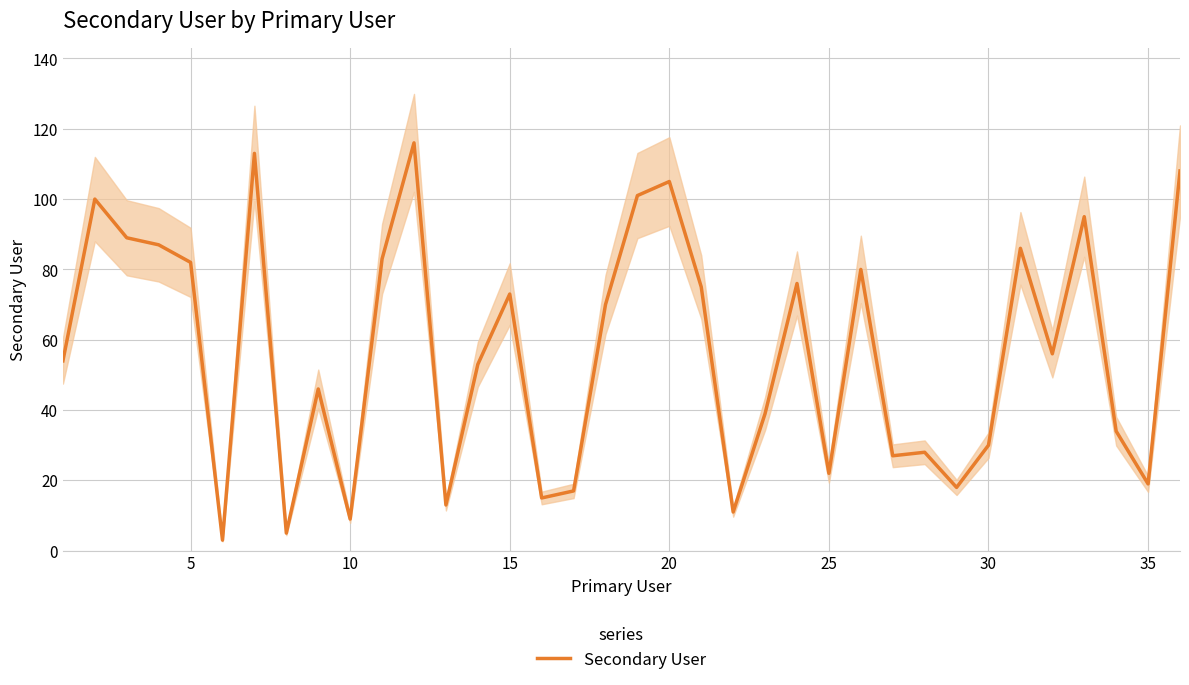

Count the number of values greater than 56.

17